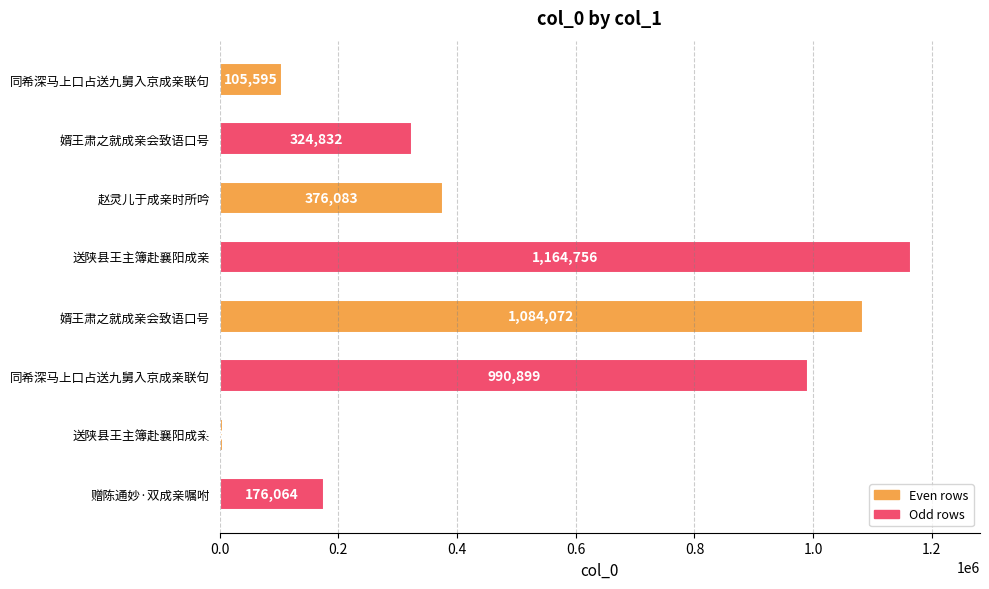

What is the average value?

528583